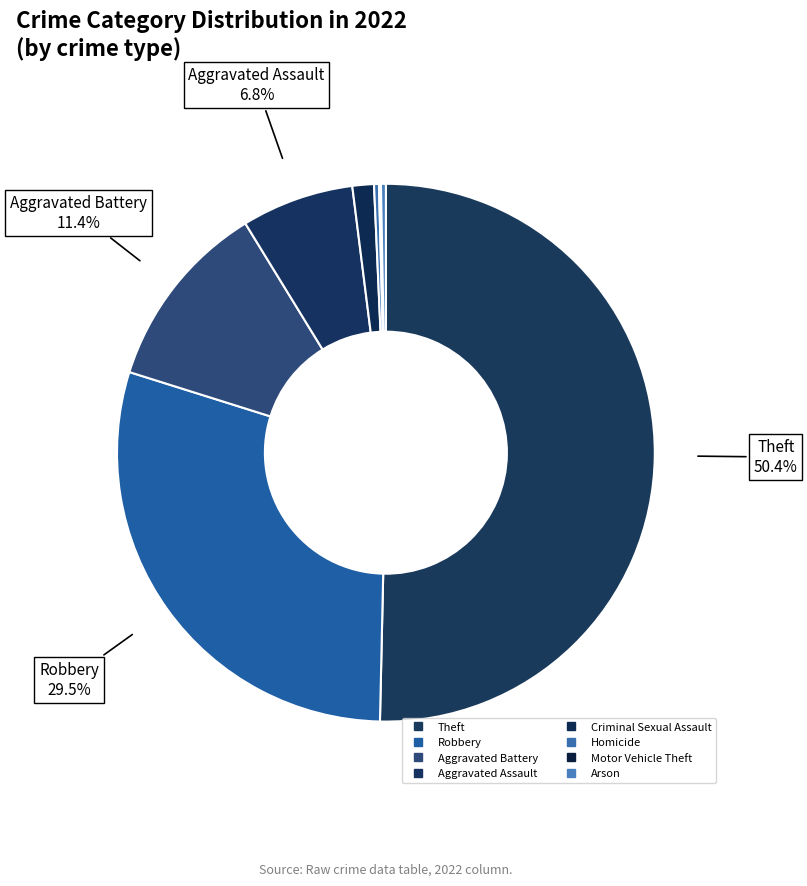

Does Theft account for over 50% of the chart?

Yes